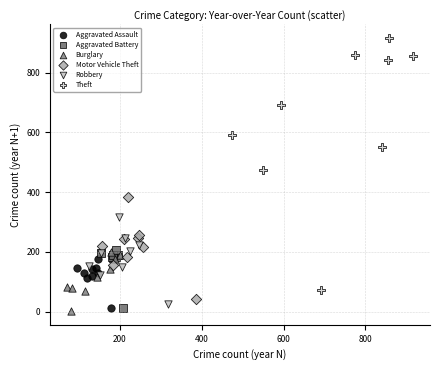

What are all the series names shown in the legend?

Aggravated Assault, Aggravated Battery, Burglary, Motor Vehicle Theft, Robbery, Theft